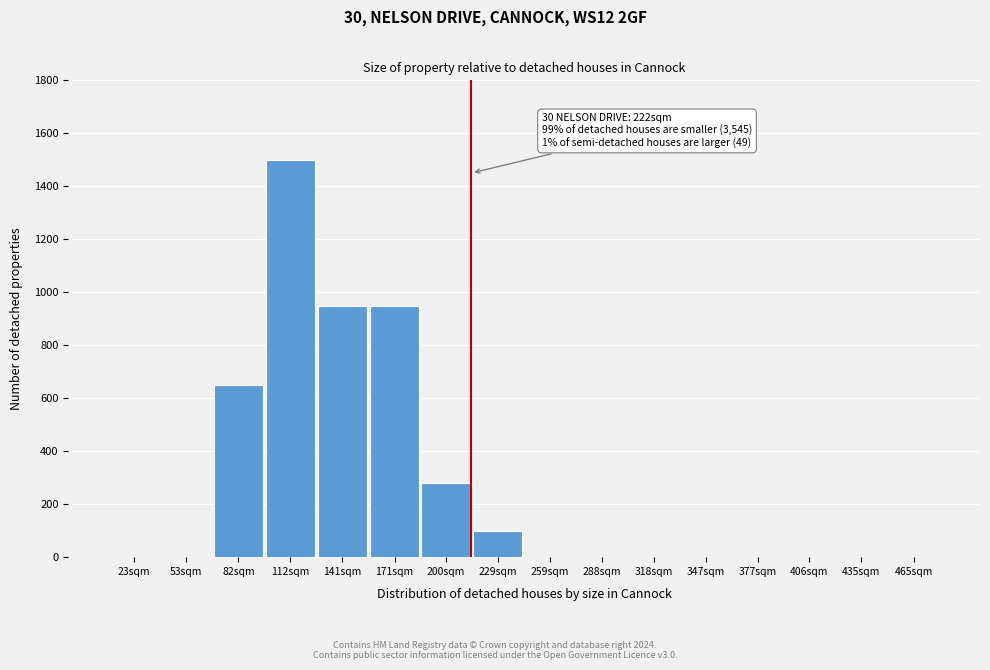

Reading left to right, list all the values displayed in this chart.

23sqm=0	53sqm=0	82sqm=650	112sqm=1500	141sqm=950	171sqm=950	200sqm=280	229sqm=100	259sqm=0	288sqm=0	318sqm=0	347sqm=0	377sqm=0	406sqm=0	435sqm=0	465sqm=0